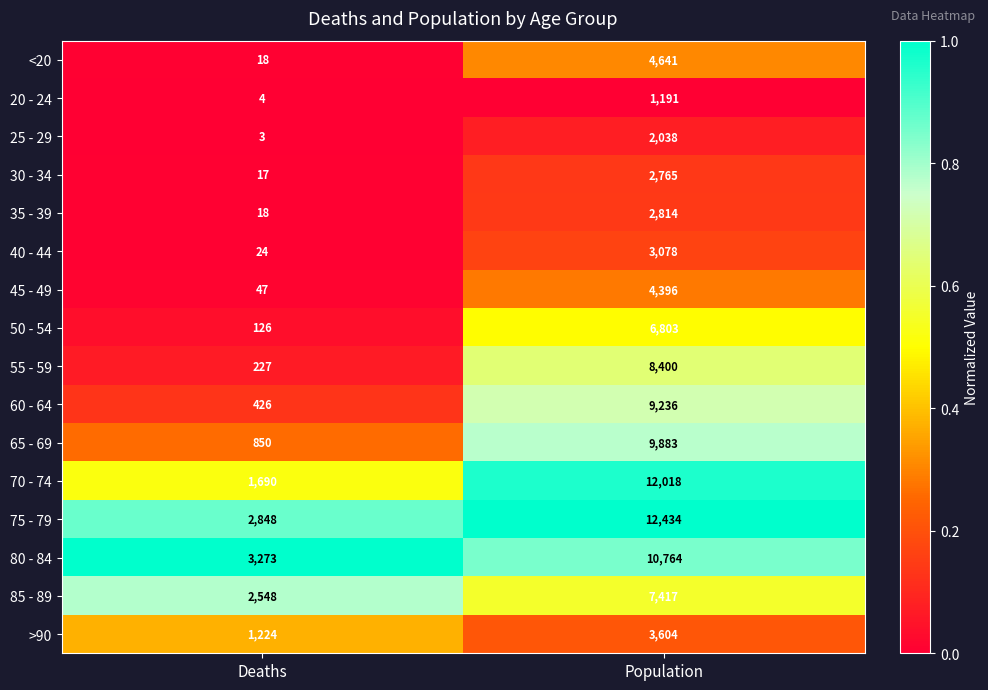

Is it true that <20 equals 18 at Deaths?

True